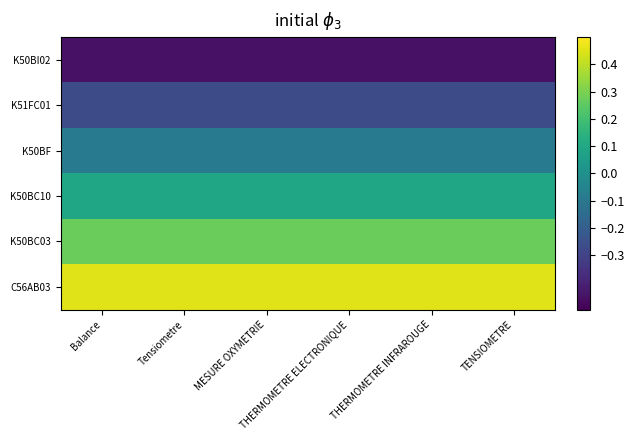

At how many categories does at least one series exceed 0?

6